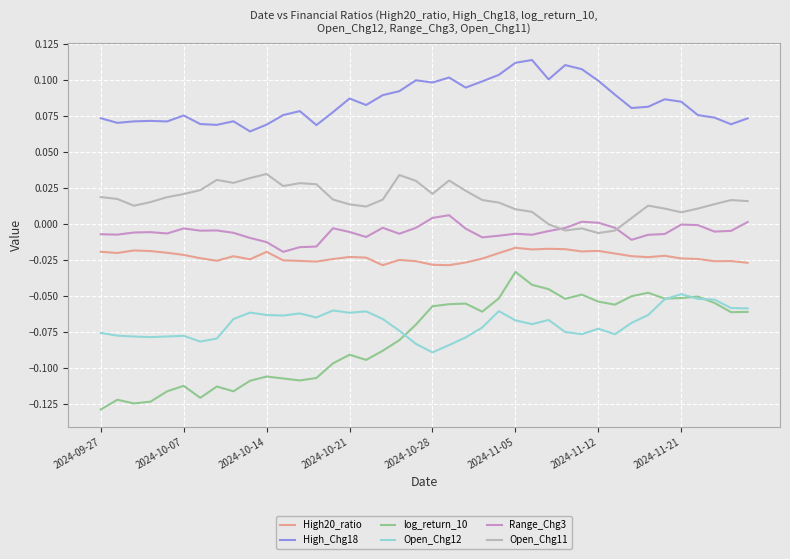

Which series has the largest range (max minus min)?

log_return_10